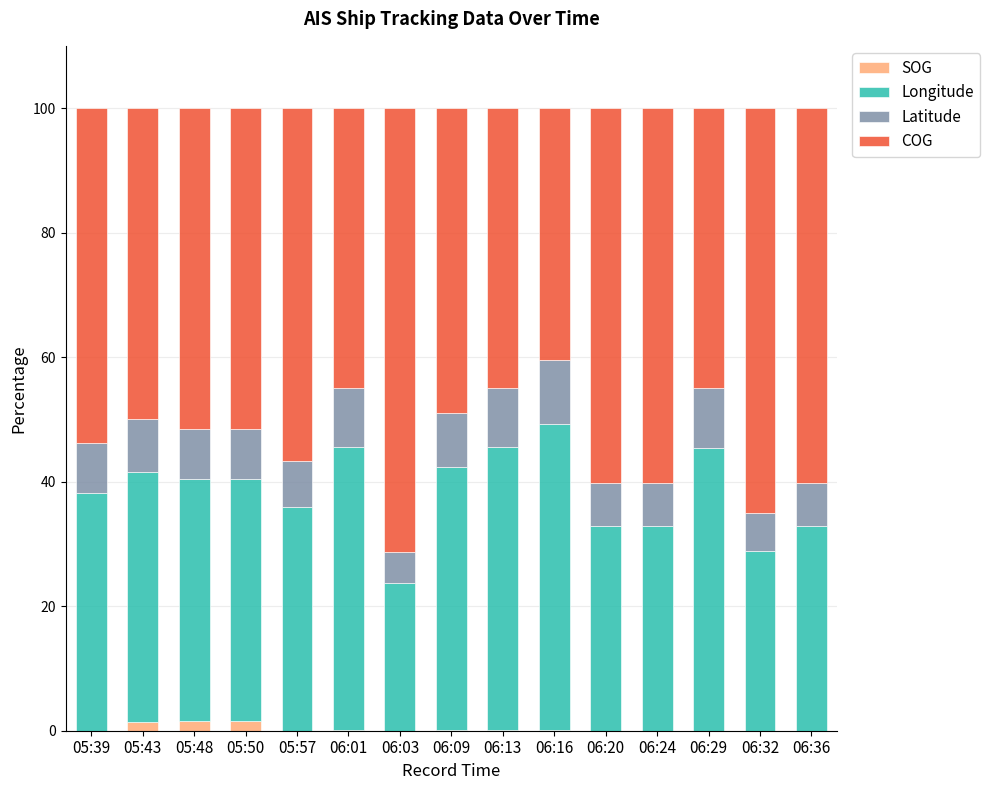

What is the total value across all series at 06:36?

100.0